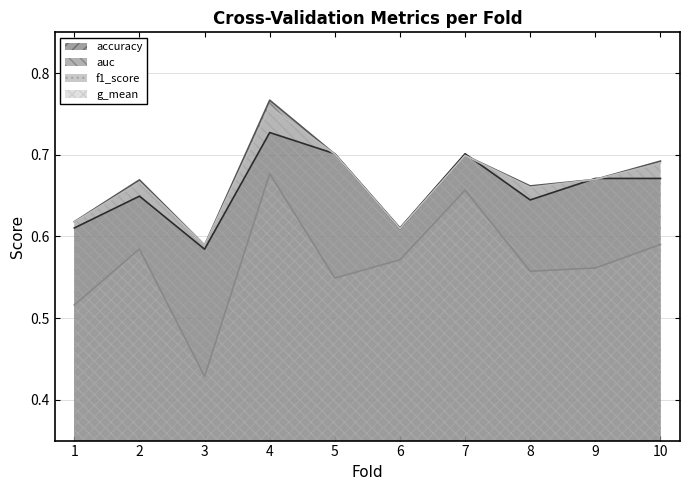

How many interior local peaks does the f1_score series have?

3